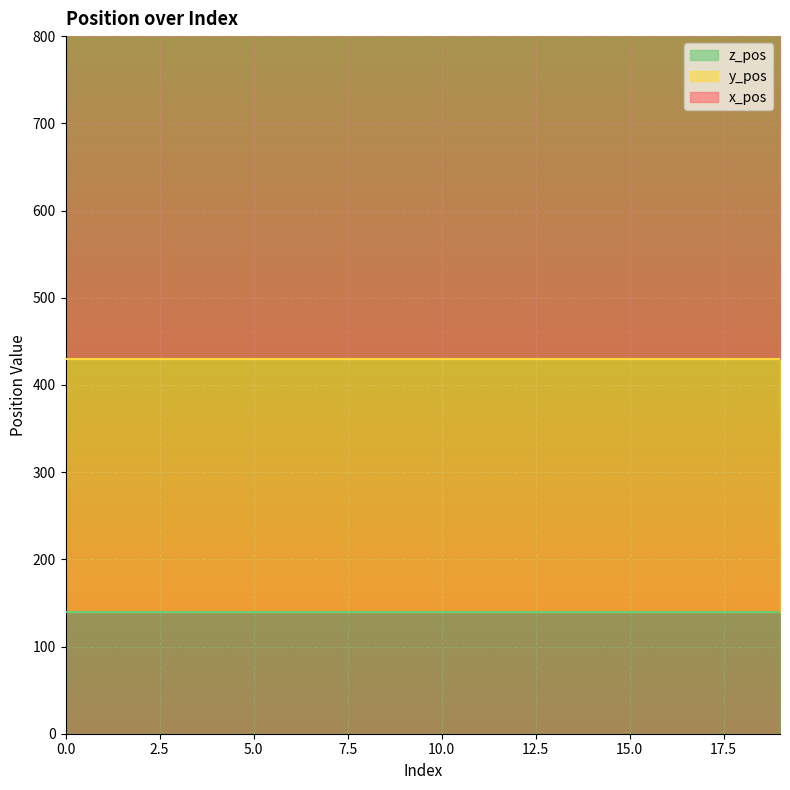

How many lines are shown in the chart?

3